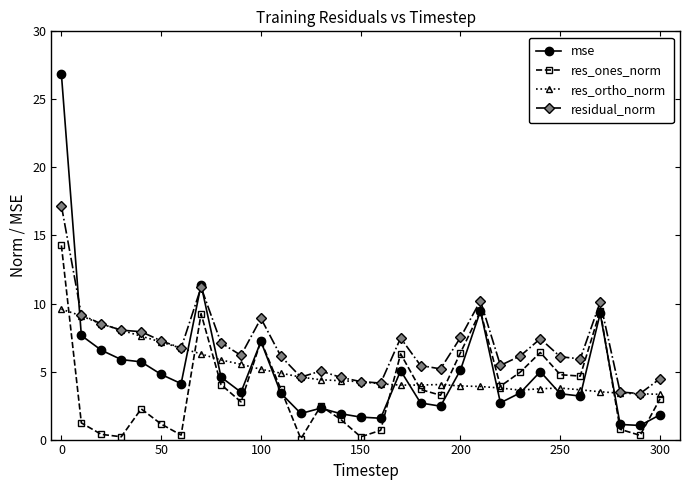

After their last crossing, which series has the higher values: mse or res_ones_norm?

res_ones_norm